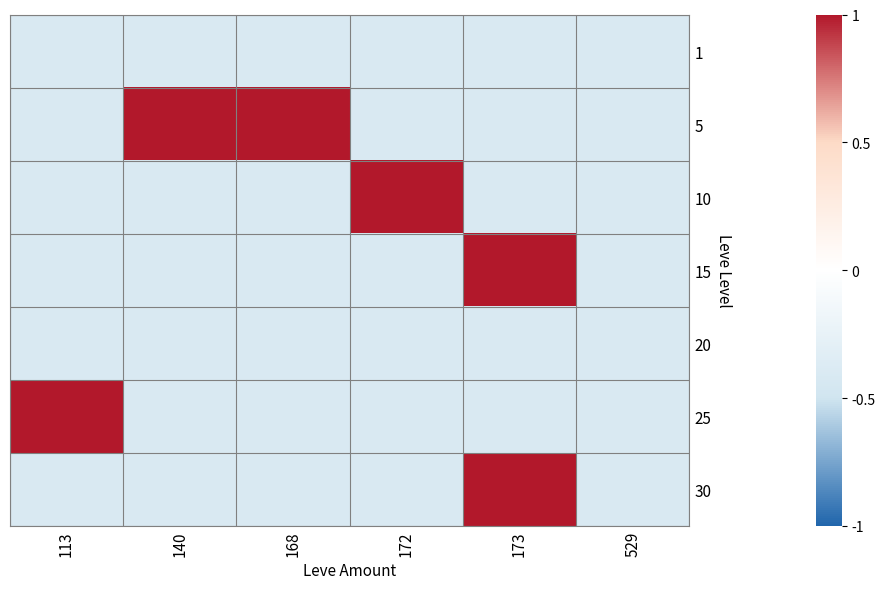

Reading right to left, list all the values displayed in this chart.

1: 529=-0.4	173=-0.4	172=-0.4	168=-0.4	140=-0.4	113=-0.4
5: 529=-0.4	173=-0.4	172=-0.4	168=1.0	140=1.0	113=-0.4
10: 529=-0.4	173=-0.4	172=1.0	168=-0.4	140=-0.4	113=-0.4
15: 529=-0.4	173=1.0	172=-0.4	168=-0.4	140=-0.4	113=-0.4
20: 529=-0.4	173=-0.4	172=-0.4	168=-0.4	140=-0.4	113=-0.4
25: 529=-0.4	173=-0.4	172=-0.4	168=-0.4	140=-0.4	113=1.0
30: 529=-0.4	173=1.0	172=-0.4	168=-0.4	140=-0.4	113=-0.4